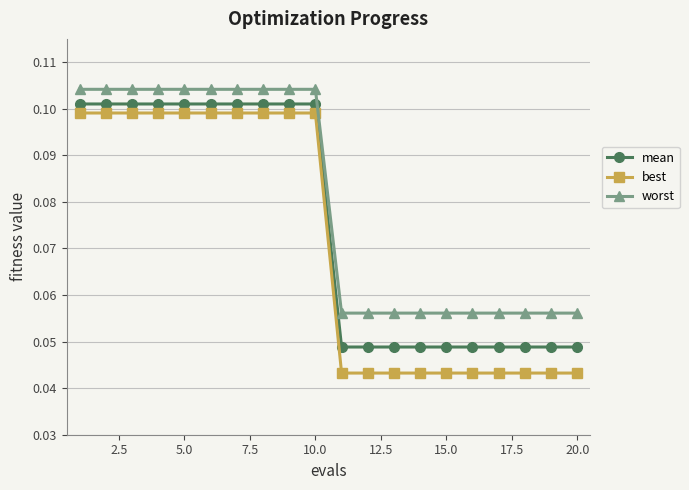

Is this an area chart (filled region under the line)?

No